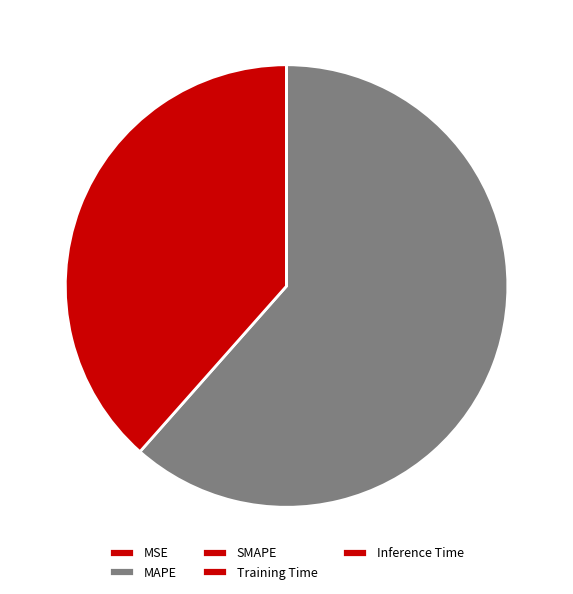

What is the smallest slice in the pie chart?

MSE